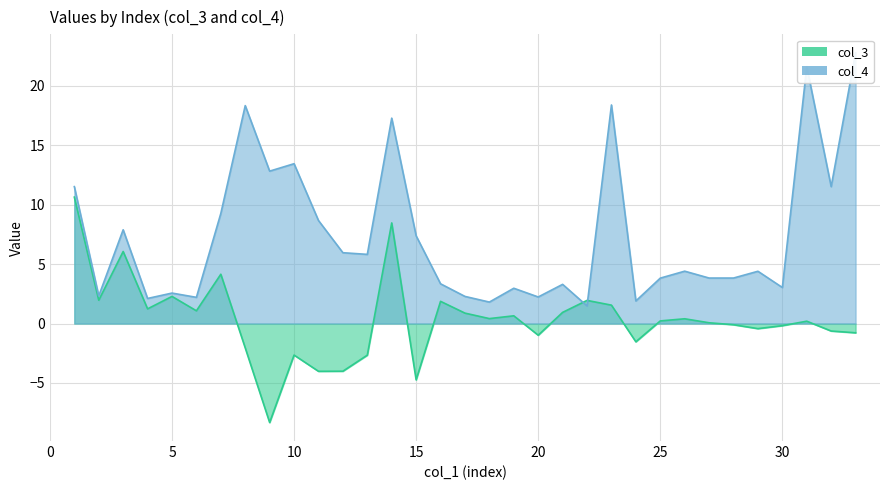

What is the spread (max minus min) of values at 17?

1.4